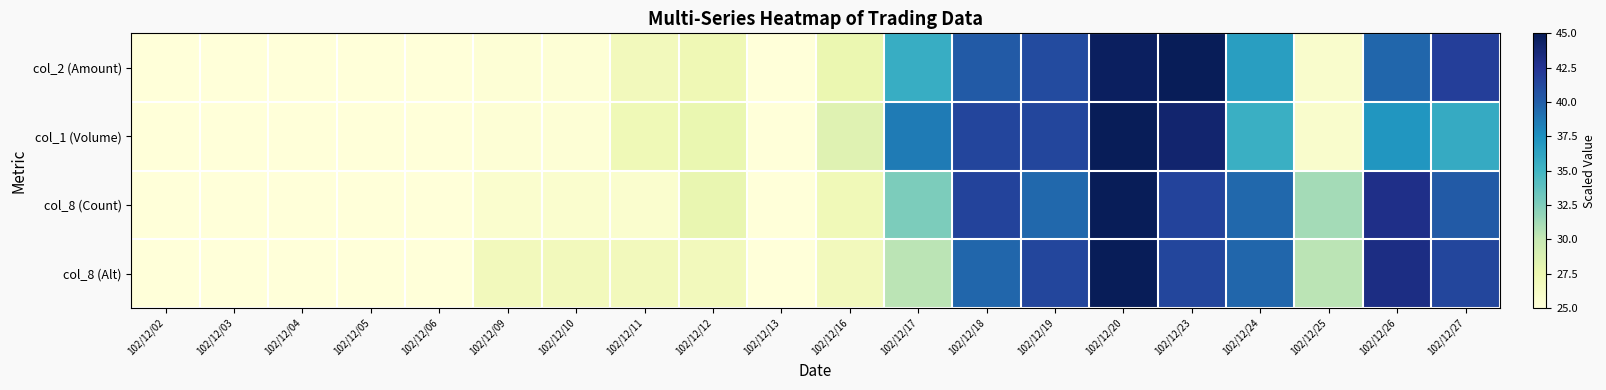

How many data points does each series have?

20